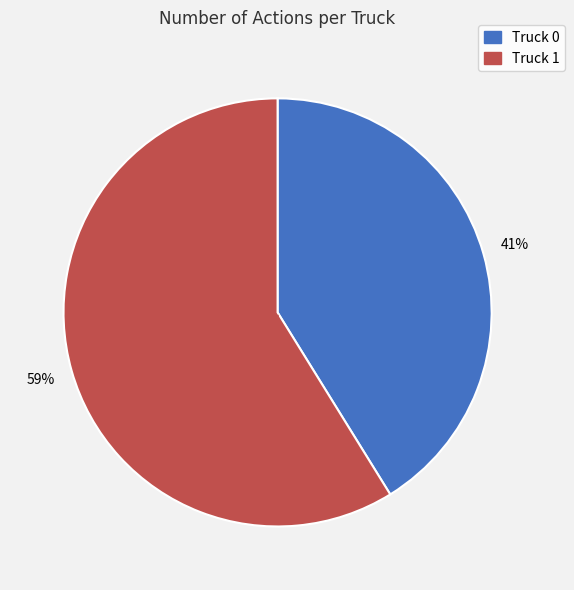

Which has a higher value, Truck 0 or Truck 1?

Truck 1